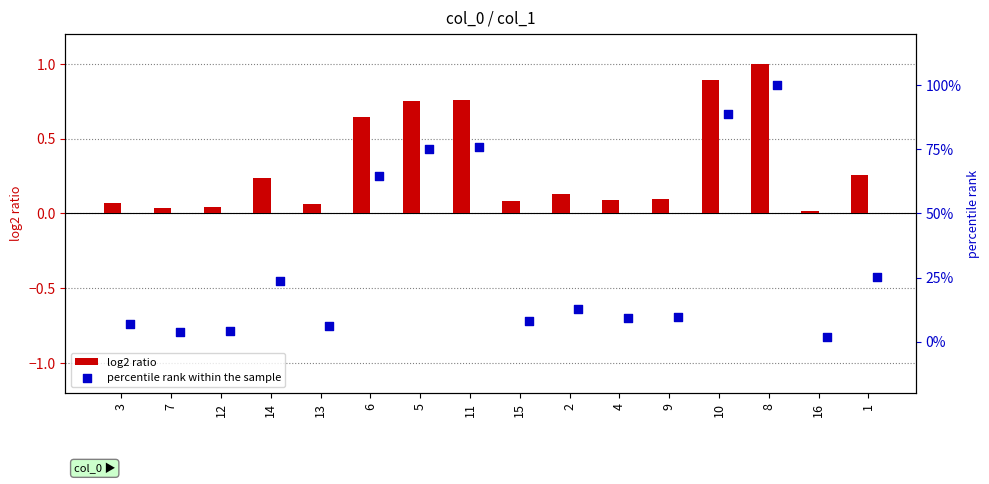

Is it true that log2 ratio equals 0.1 at 15?

True